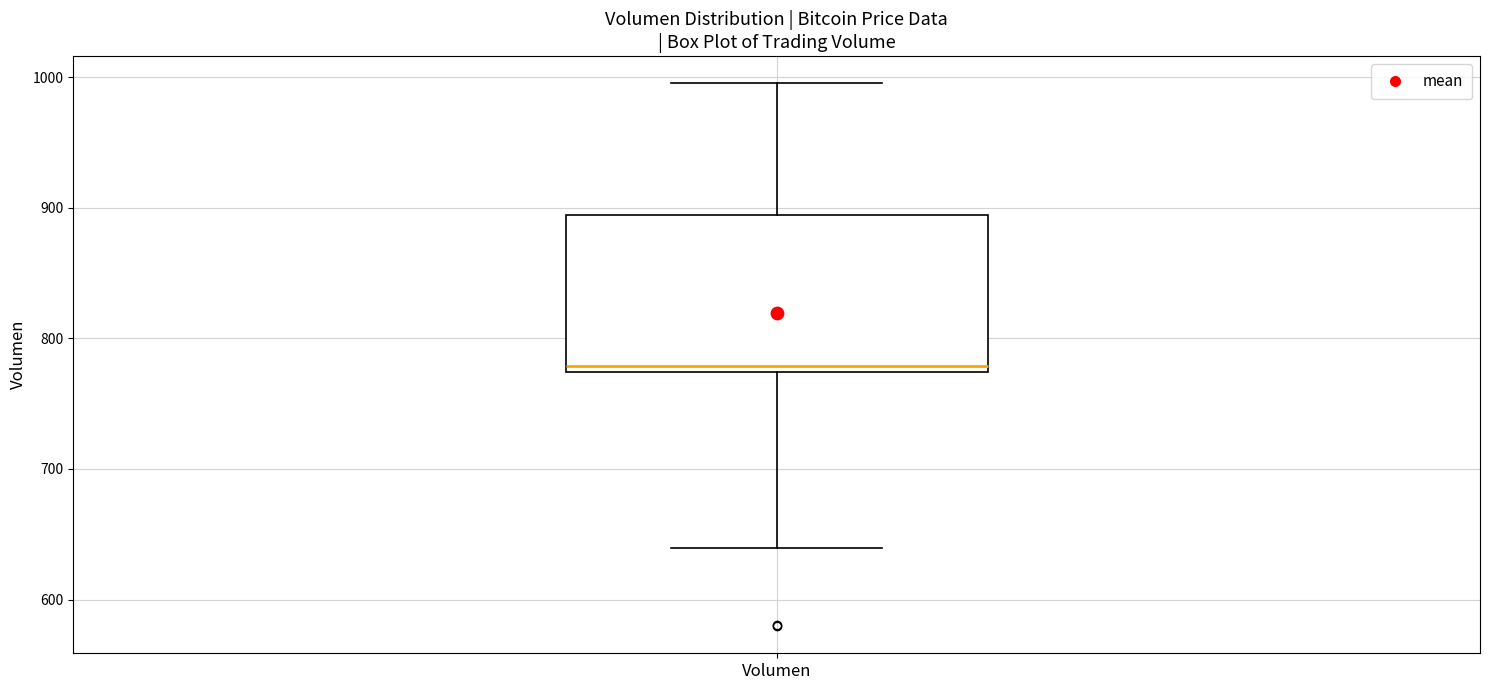

Transcribe this box plot: give where the median line is, the range the box spans, and where the two whiskers end, as read against the y-axis. The values are not printed on the chart, so give them approximately, as read against the axis.

median 780, box 770 to 890, whiskers 640 to 1000